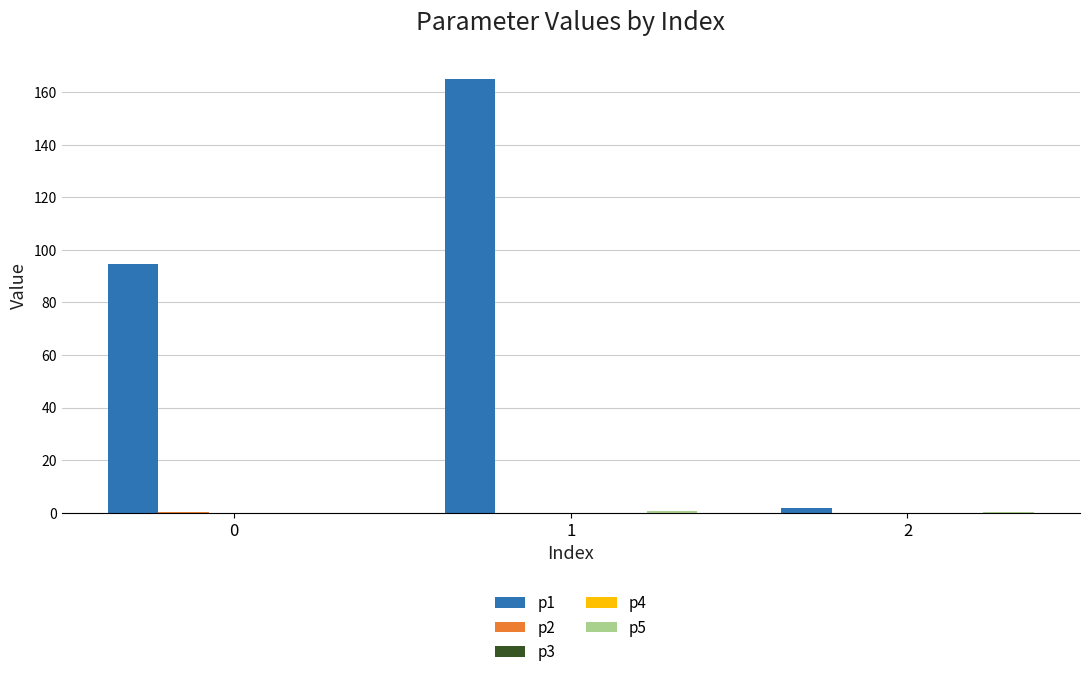

Which series has the largest total across all categories?

p1